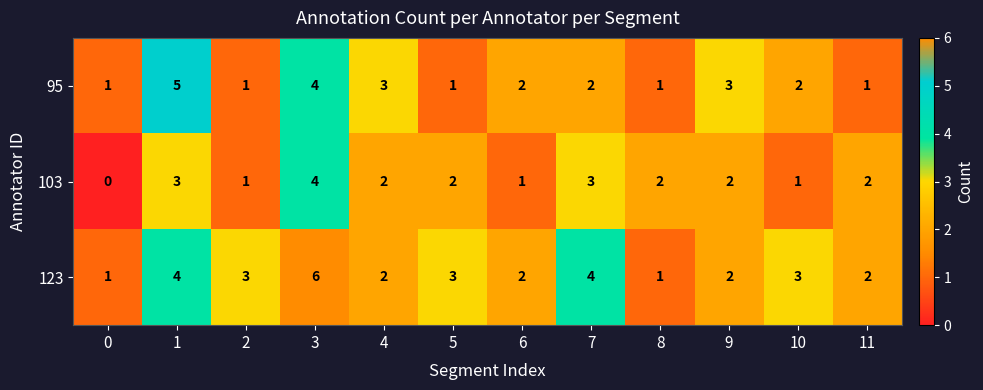

Is it true that 95 equals 1 at 5?

True